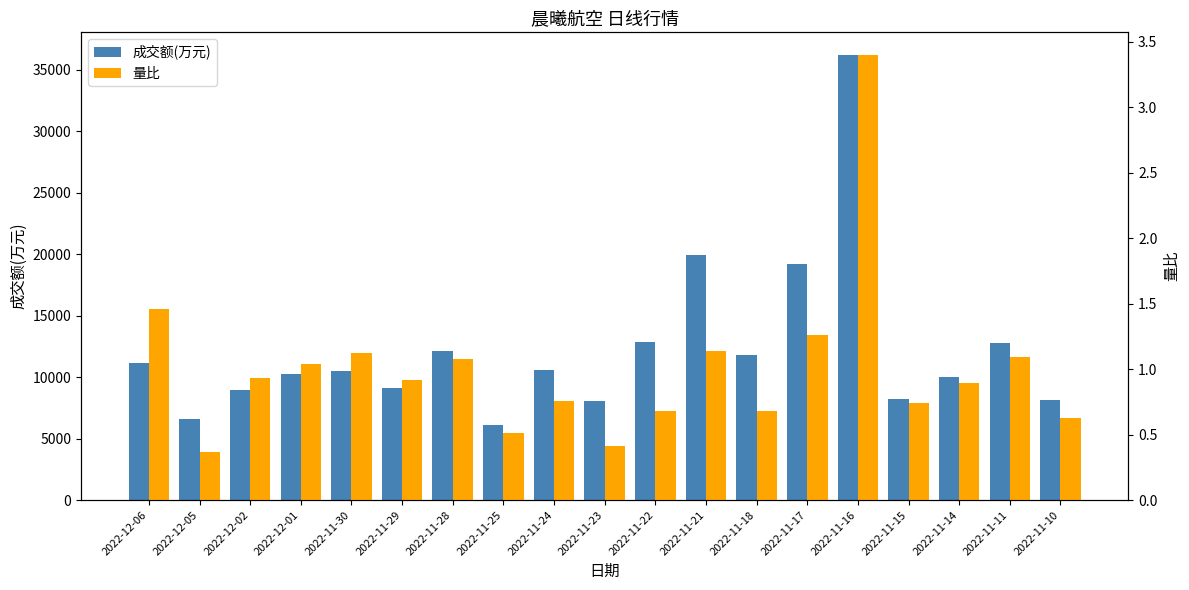

What is the difference between the 量比 values at 2022-12-06 and 2022-12-01?

0.4